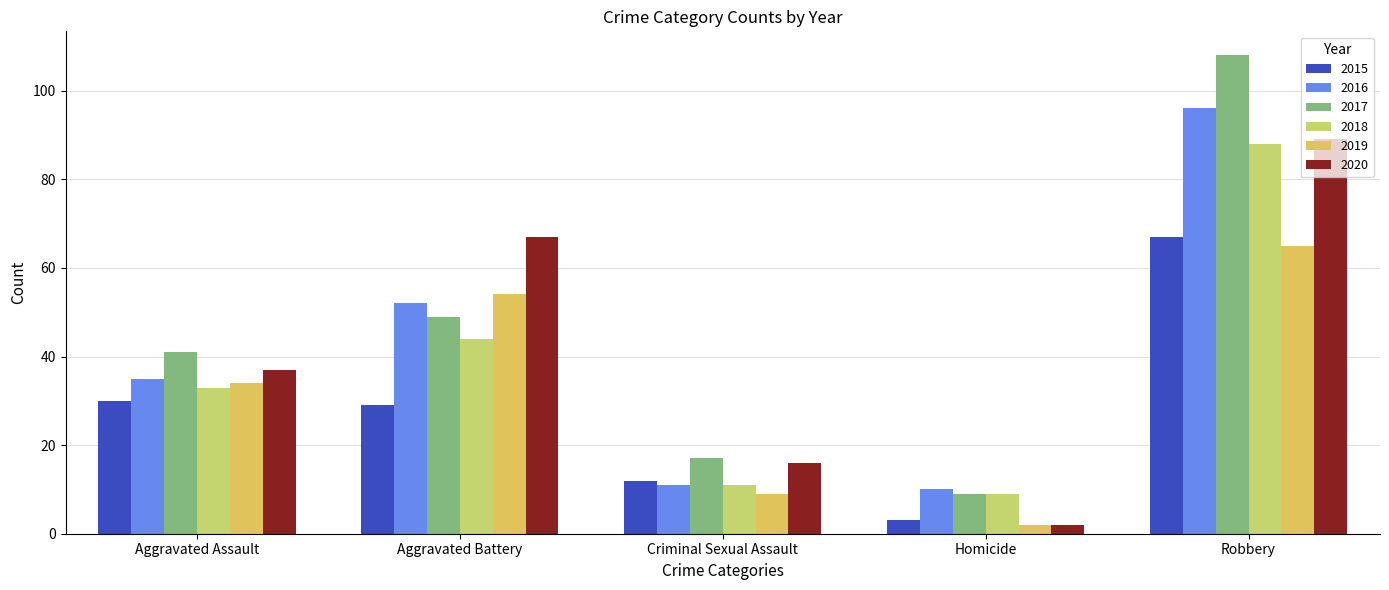

List the series in order of their peak value, lowest first.

2019, 2015, 2018, 2020, 2016, 2017